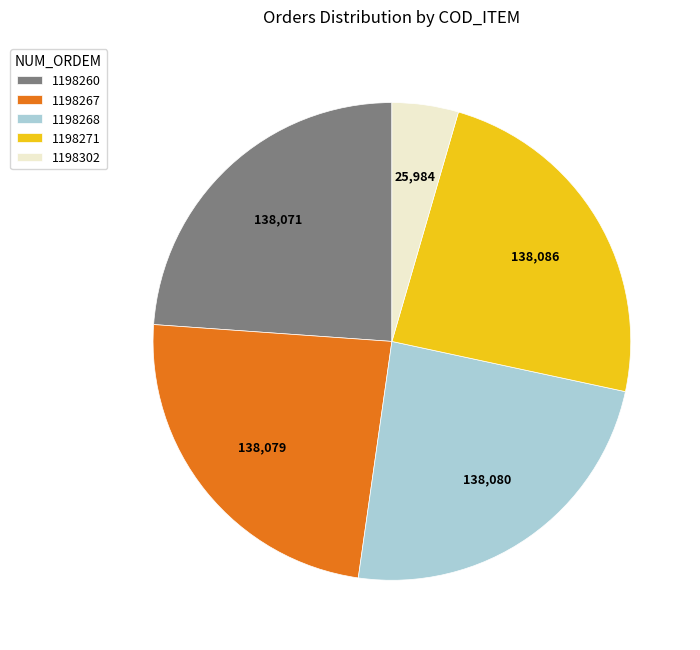

Is the sum of 1198268 and 1198302 greater than half?

No